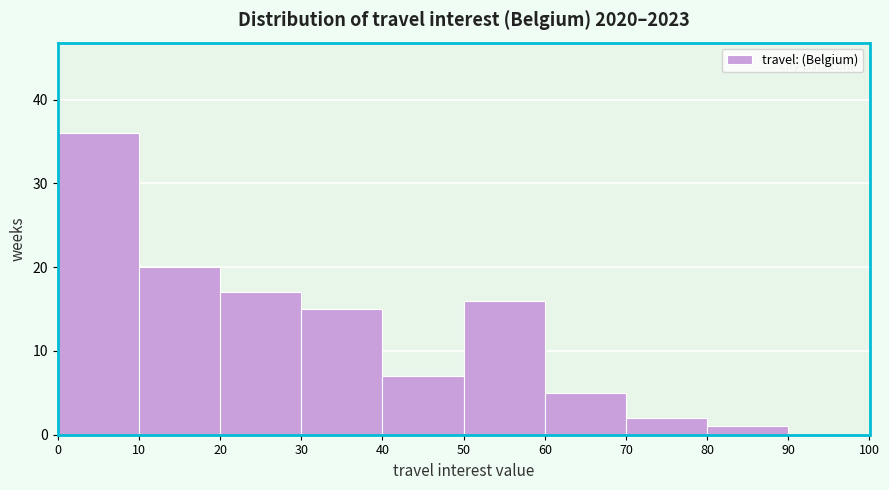

How tall is the bar that spans 60 to 70 on the x-axis? The values are not printed on the chart, so give them approximately, as read against the axis.

5